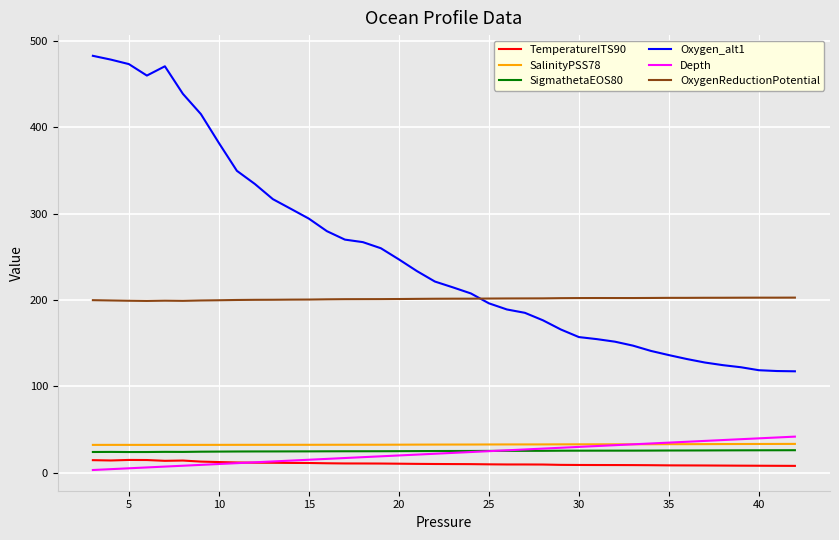

Which series has the largest total across all categories?

Oxygen_alt1